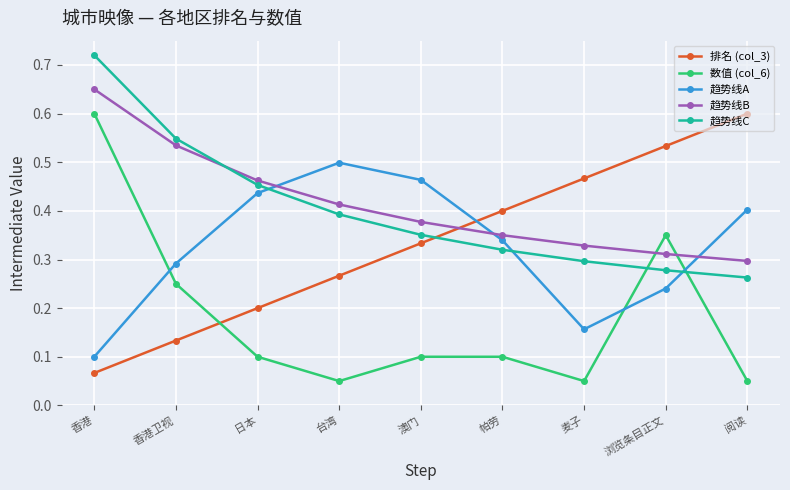

True or false: 趋势线C and 数值 (col_6) cross at least once.

True